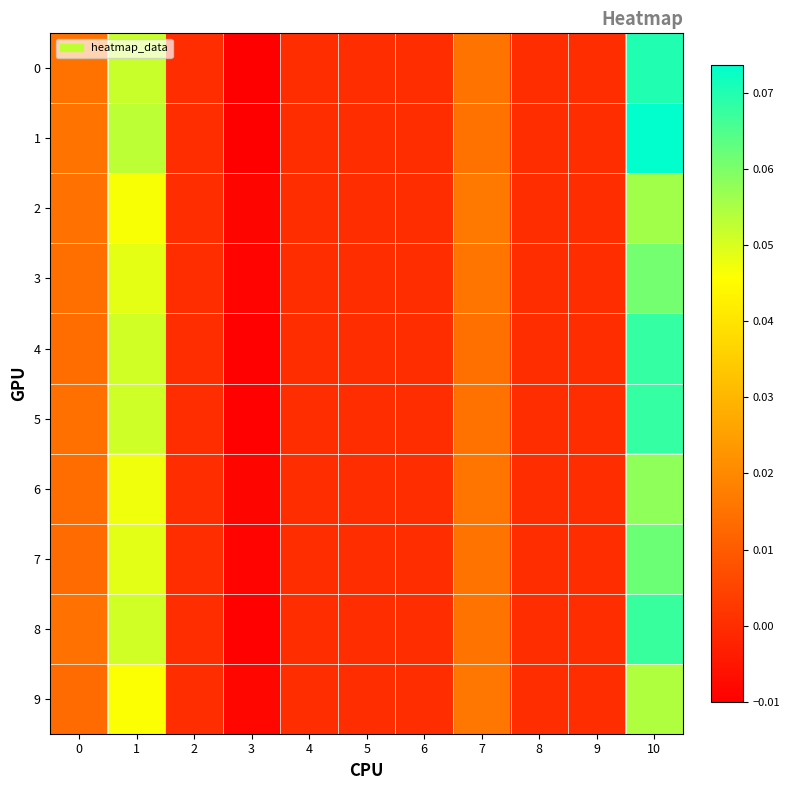

What is the total value across all series at 0?

0.1